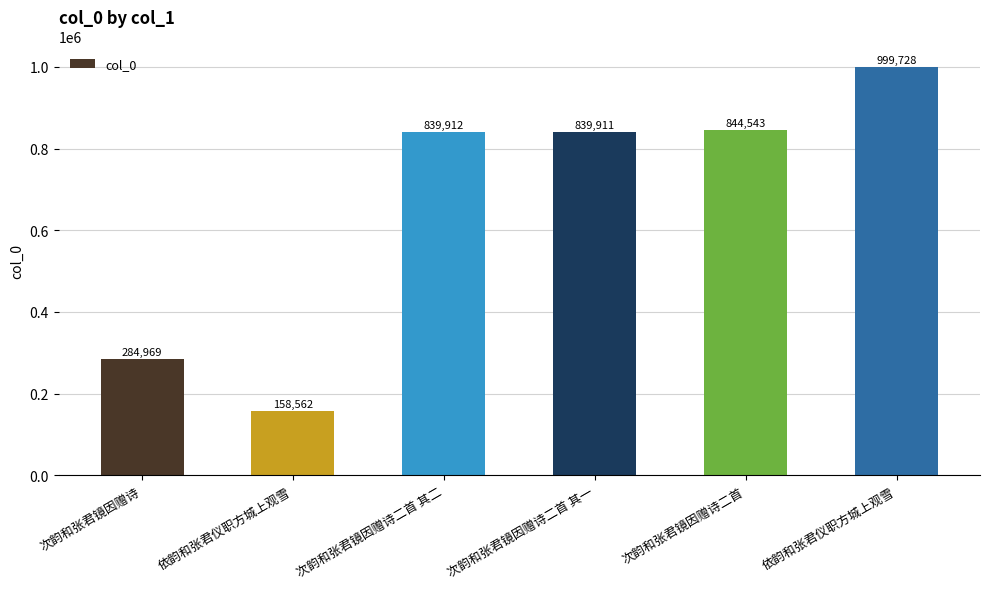

What is the maximum value shown in the chart?

999728